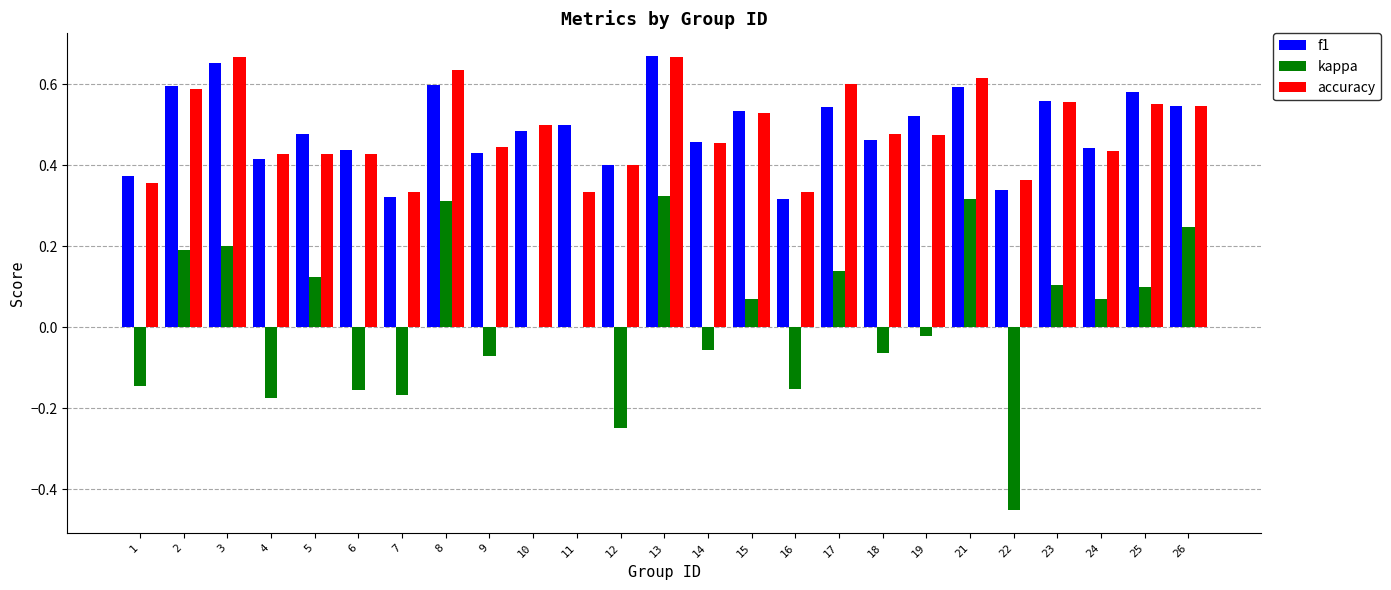

Count the number of data series in this chart.

3